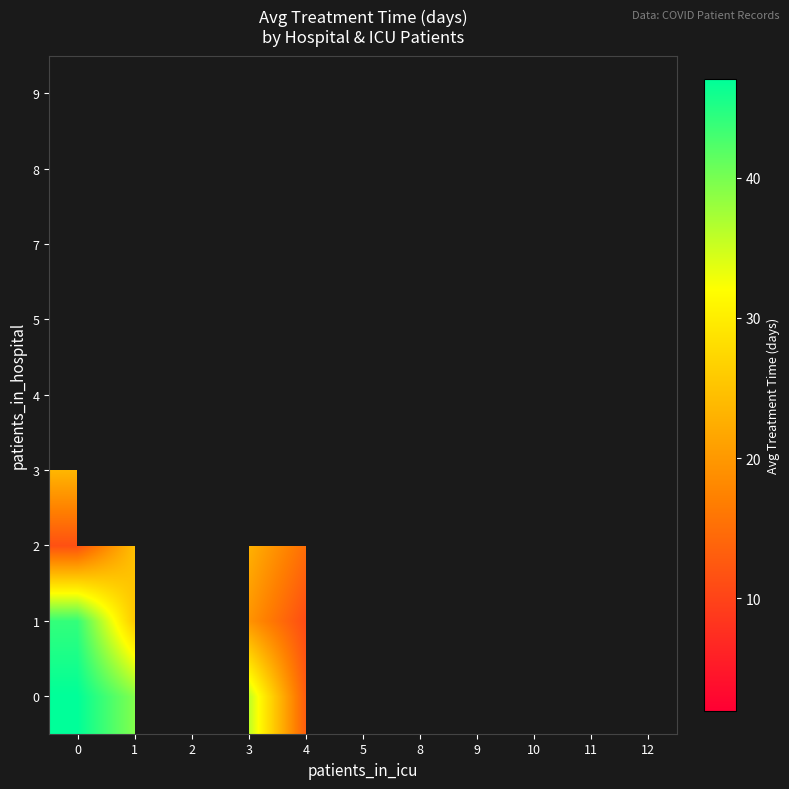

How many series are shown in this chart?

9